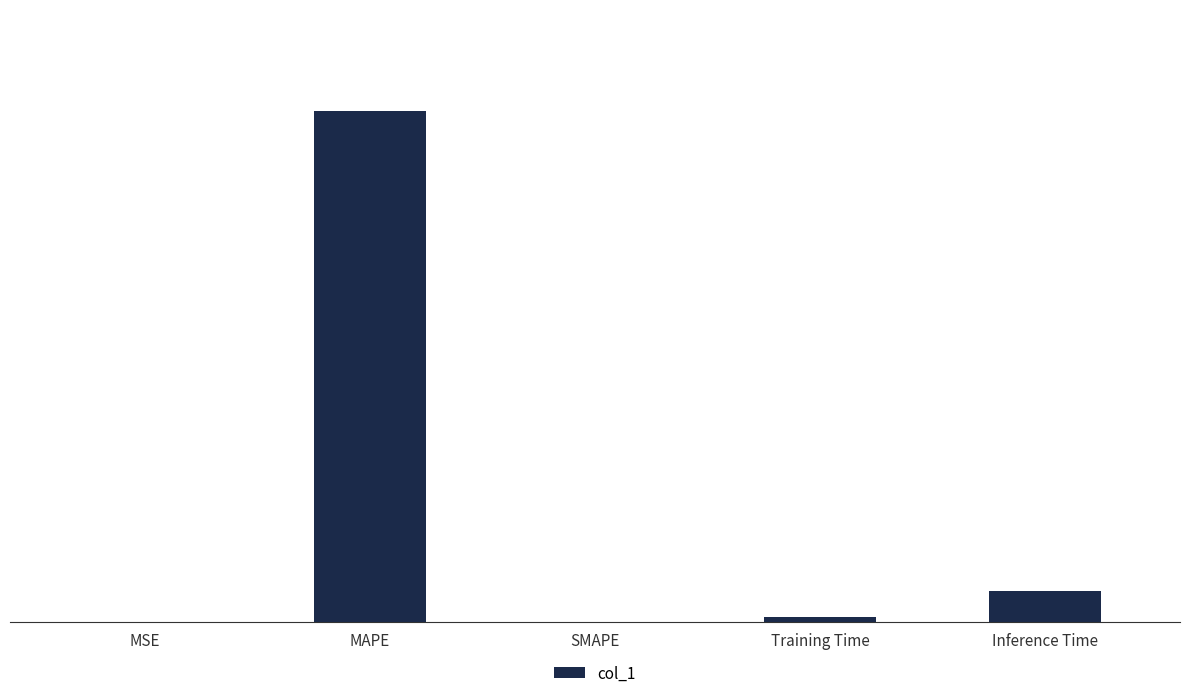

What is the sum of all values?

17.3